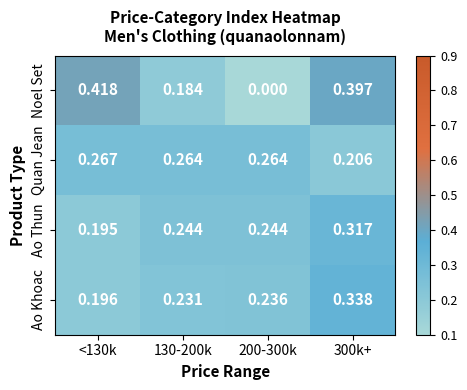

Rank the series by their maximum value, from lowest to highest.

Quan Jean, Ao Thun, Ao Khoac, Noel Set